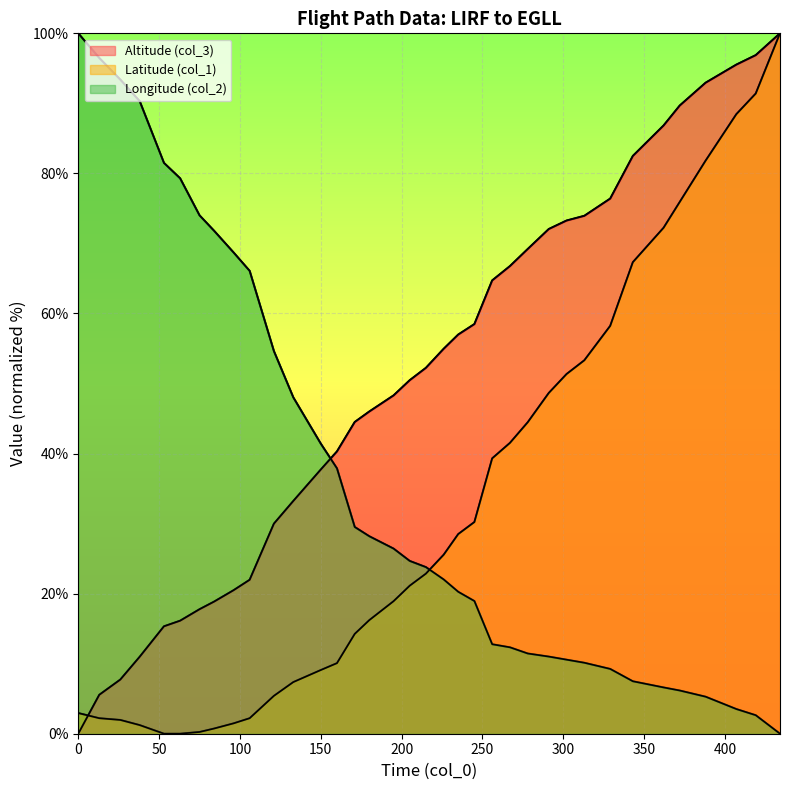

How many times do Latitude (col_1) and Longitude (col_2) cross each other?

1